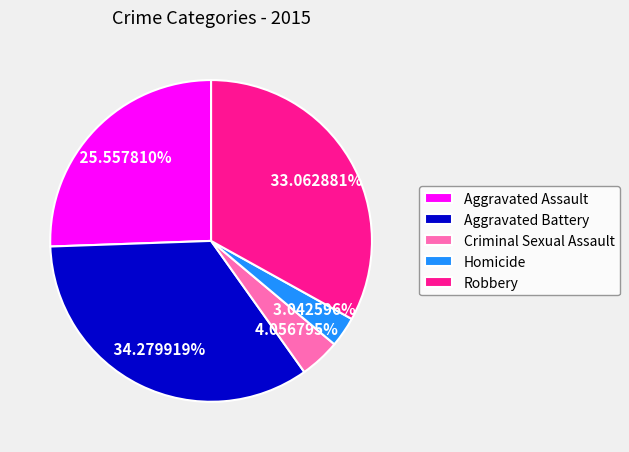

Rank the categories by value from highest to lowest.

Aggravated Battery, Robbery, Aggravated Assault, Criminal Sexual Assault, Homicide